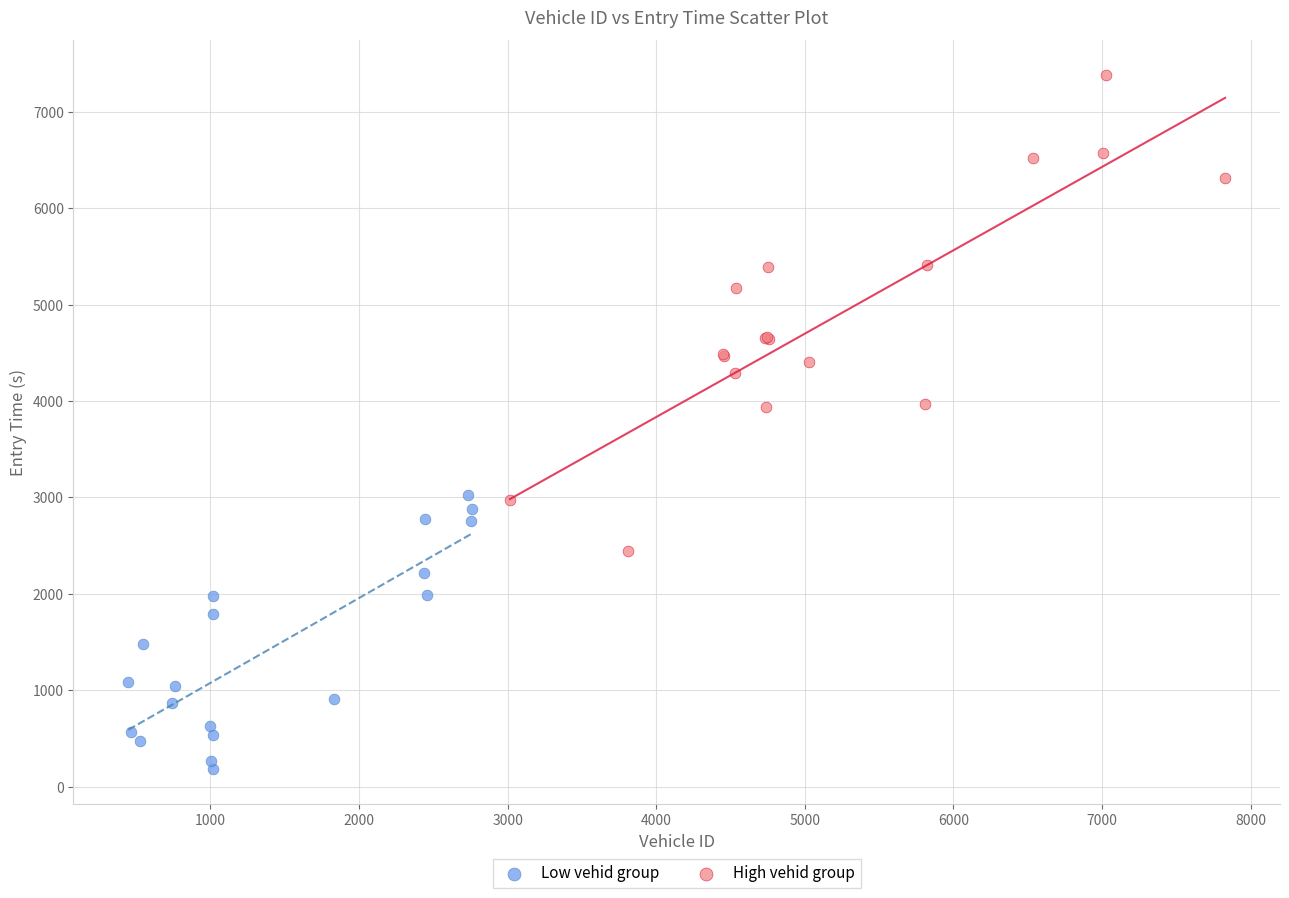

Which series reaches the maximum Y coordinate?

High vehid group